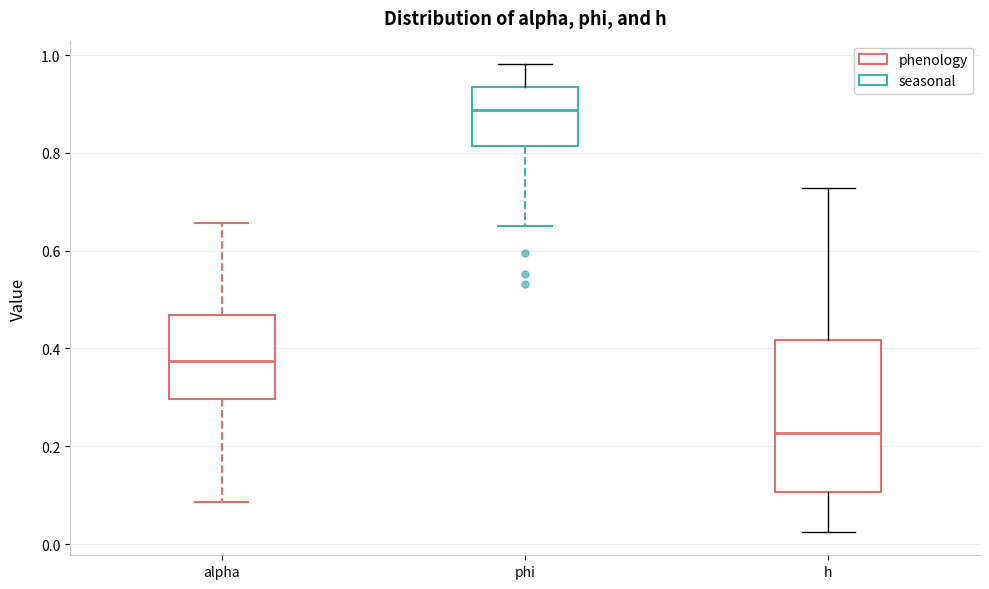

Reading left to right, read every box against the y-axis: the position of its median line, the range the box covers, and the ends of its whiskers. The values are not printed on the chart, so give them approximately, as read against the axis.

alpha: median 0.38, box 0.30 to 0.46, whiskers 0.08 to 0.66
phi: median 0.88, box 0.82 to 0.94, whiskers 0.64 to 0.98
h: median 0.22, box 0.10 to 0.42, whiskers 0.02 to 0.72